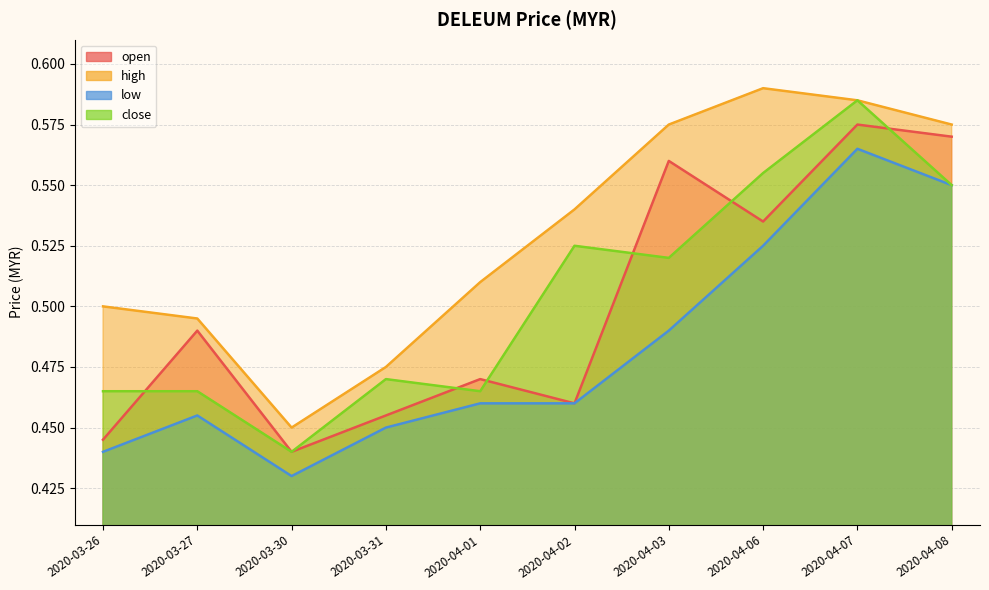

How many interior local peaks does the low series have?

2